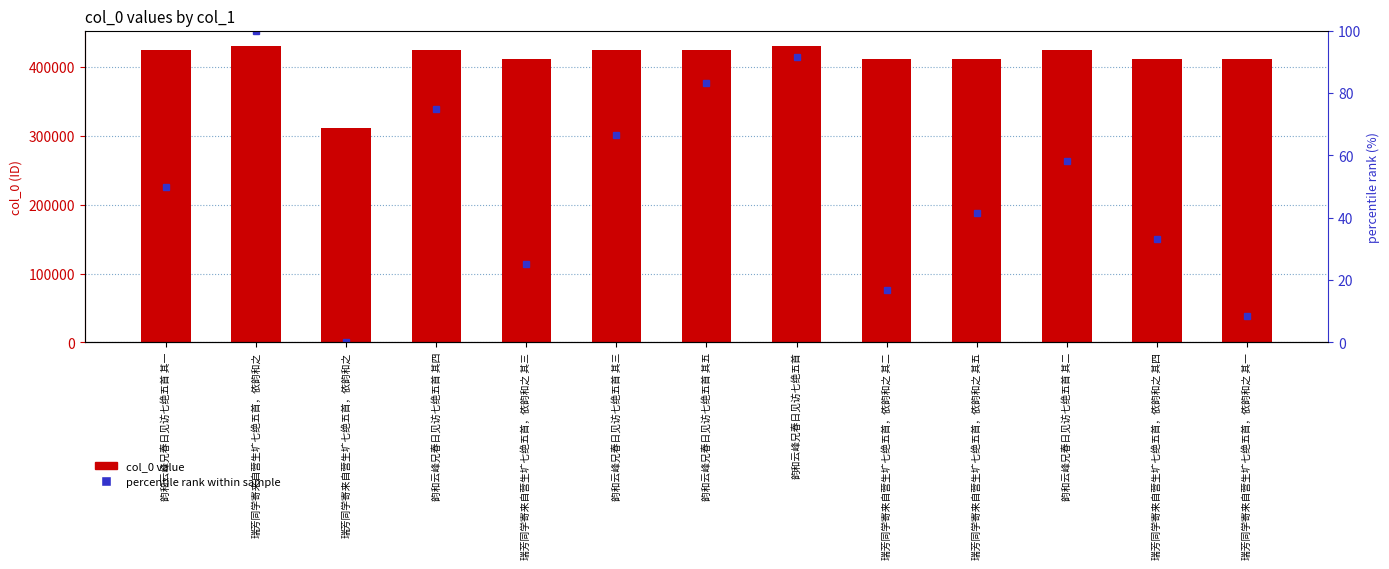

The value of percentile rank within sample at 瑞芳同学寄来自营生圹七绝五首，依韵和之 其三 is 25.0. True or false?

True